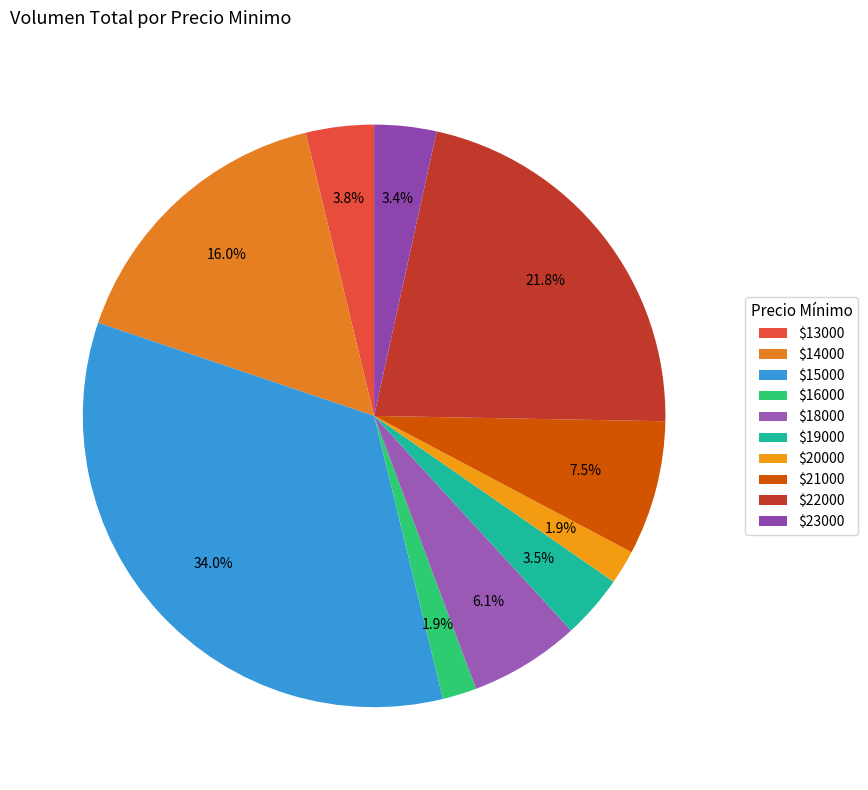

How many slices are in this pie chart?

10